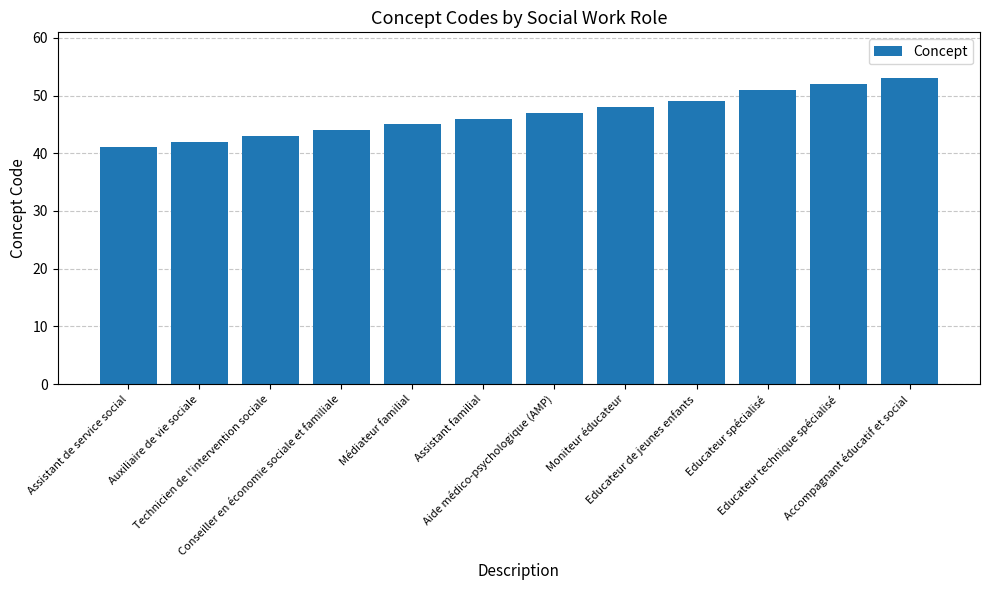

Reading left to right, transcribe all the data shown in this chart.

Assistant de service social=41	Auxiliaire de vie sociale=42	Technicien de l'intervention sociale=43	Conseiller en économie sociale et familiale=44	Médiateur familial=45	Assistant familial=46	Aide médico-psychologique (AMP)=47	Moniteur éducateur=48	Educateur de jeunes enfants=49	Educateur spécialisé=51	Educateur technique spécialisé=52	Accompagnant éducatif et social=53